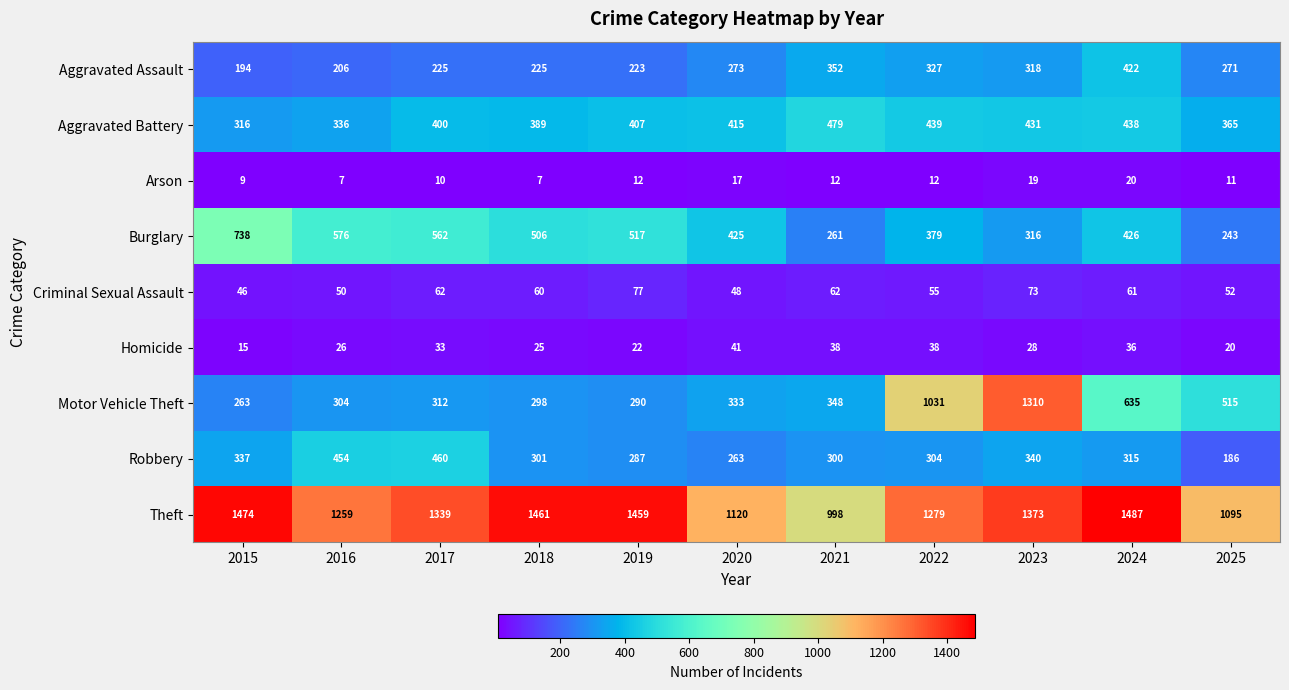

How many distinct data groups are displayed?

9